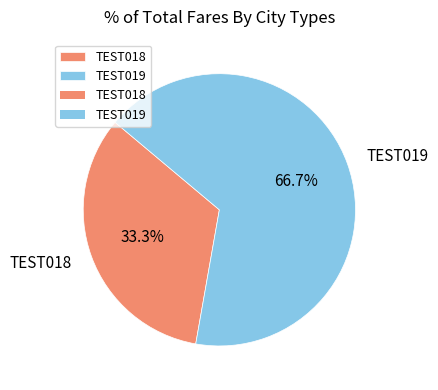

True or false: TEST019 accounts for 67% of the total.

True